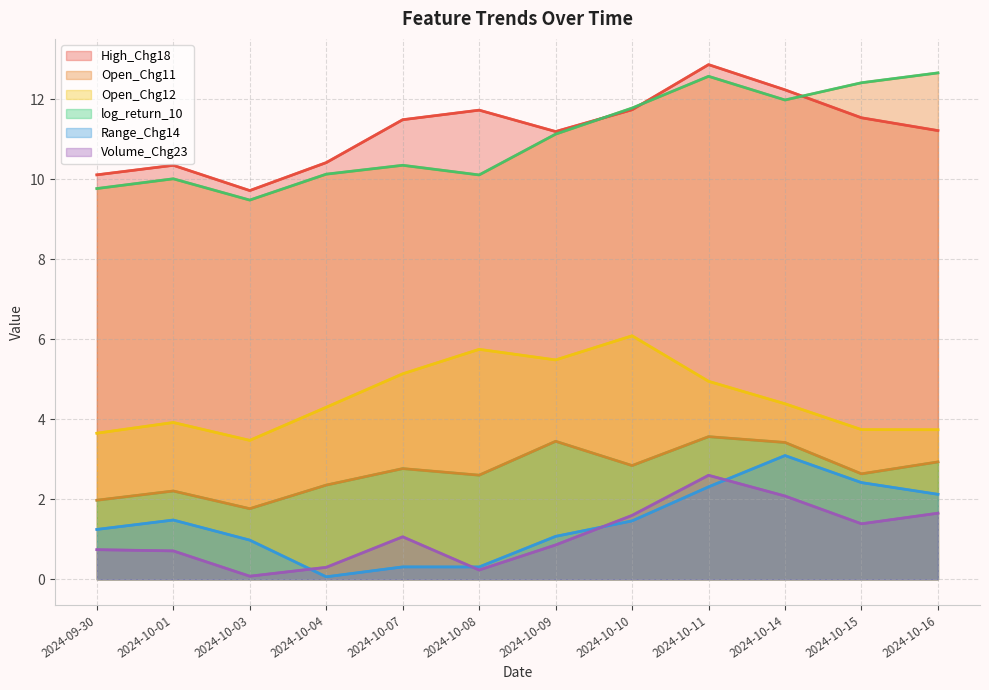

Reading left to right, extract all data points from this chart.

High_Chg18: 2024-09-30=10.1	2024-10-01=10.3	2024-10-03=9.7	2024-10-04=10.4	2024-10-07=11.5	2024-10-08=11.7	2024-10-09=11.2	2024-10-10=11.7	2024-10-11=12.9	2024-10-14=12.2	2024-10-15=11.5	2024-10-16=11.2
log_return_10: 2024-09-30=2.0	2024-10-01=2.2	2024-10-03=1.8	2024-10-04=2.4	2024-10-07=2.8	2024-10-08=2.6	2024-10-09=3.4	2024-10-10=2.8	2024-10-11=3.6	2024-10-14=3.4	2024-10-15=2.6	2024-10-16=2.9
Open_Chg12: 2024-09-30=3.7	2024-10-01=3.9	2024-10-03=3.5	2024-10-04=4.3	2024-10-07=5.1	2024-10-08=5.7	2024-10-09=5.5	2024-10-10=6.1	2024-10-11=4.9	2024-10-14=4.4	2024-10-15=3.7	2024-10-16=3.7
Open_Chg11: 2024-09-30=9.8	2024-10-01=10.0	2024-10-03=9.5	2024-10-04=10.1	2024-10-07=10.3	2024-10-08=10.1	2024-10-09=11.1	2024-10-10=11.8	2024-10-11=12.6	2024-10-14=12.0	2024-10-15=12.4	2024-10-16=12.7
Range_Chg14: 2024-09-30=1.2	2024-10-01=1.5	2024-10-03=1.0	2024-10-04=0.1	2024-10-07=0.3	2024-10-08=0.3	2024-10-09=1.1	2024-10-10=1.5	2024-10-11=2.3	2024-10-14=3.1	2024-10-15=2.4	2024-10-16=2.1
Volume_Chg23: 2024-09-30=0.7	2024-10-01=0.7	2024-10-03=0.1	2024-10-04=0.3	2024-10-07=1.1	2024-10-08=0.2	2024-10-09=0.9	2024-10-10=1.6	2024-10-11=2.6	2024-10-14=2.1	2024-10-15=1.4	2024-10-16=1.7